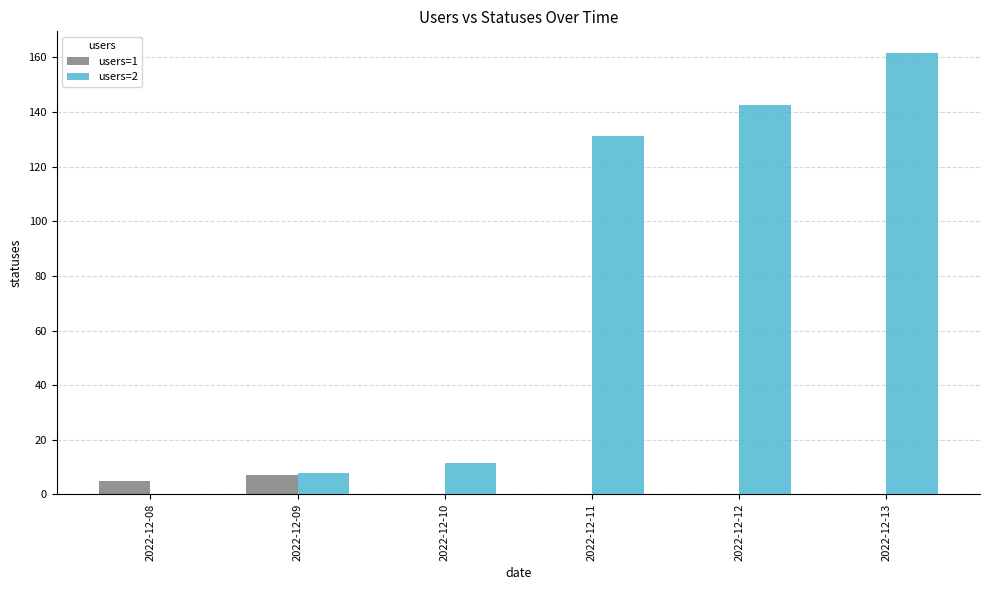

At which category is the sum across all series the highest?

2022-12-13